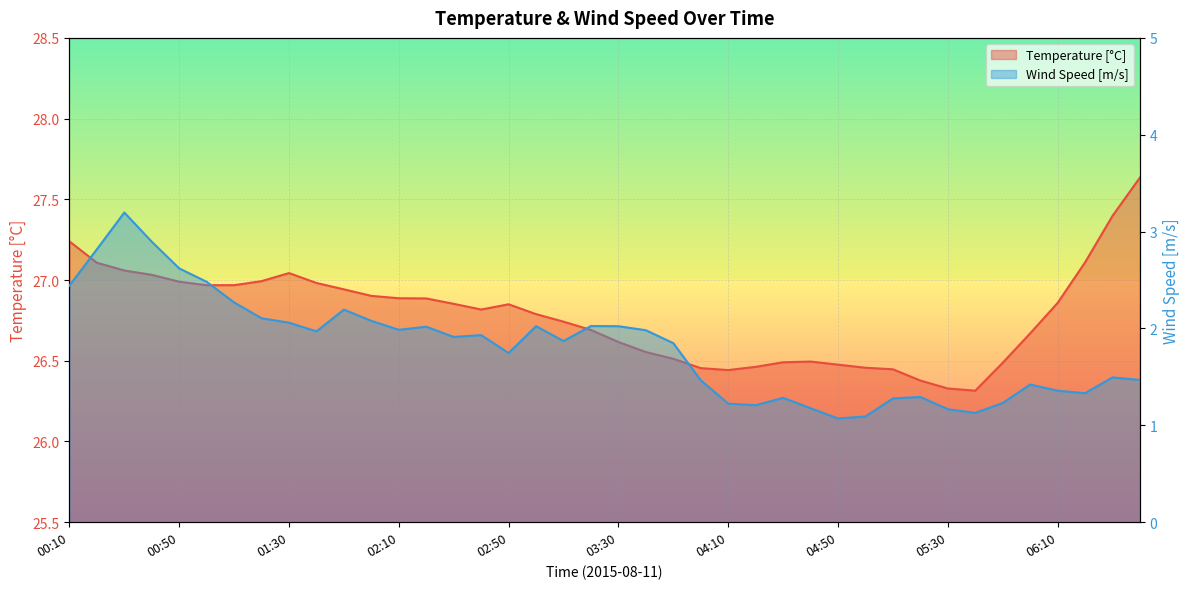

True or false: Temperature [°C] and Wind Speed [m/s] cross at least once.

False